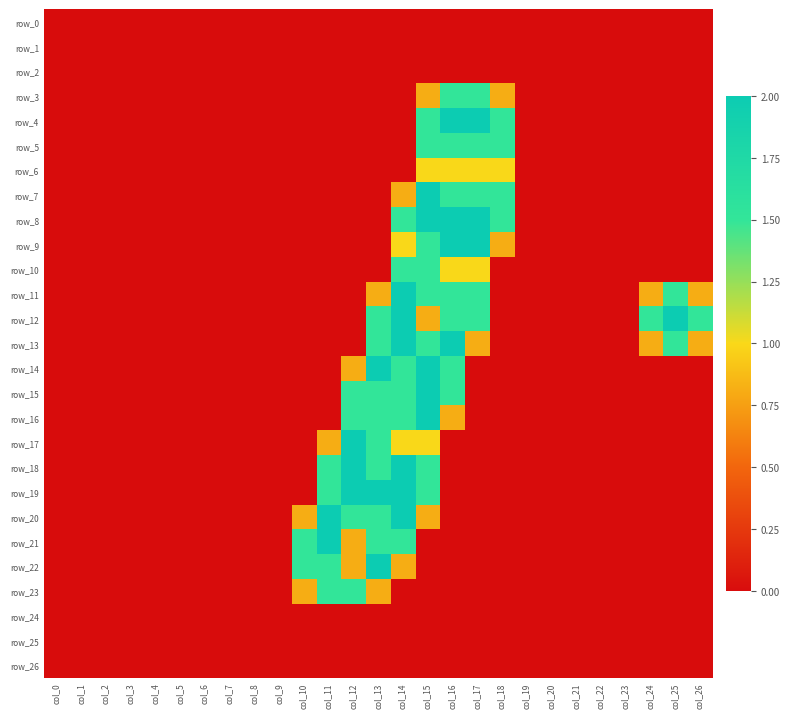

Rank the categories by row_14 value from highest to lowest.

col_13, col_15, col_14, col_16, col_12, col_0, col_1, col_2, col_3, col_4, col_5, col_6, col_7, col_8, col_9, col_10, col_11, col_17, col_18, col_19, col_20, col_21, col_22, col_23, col_24, col_25, col_26